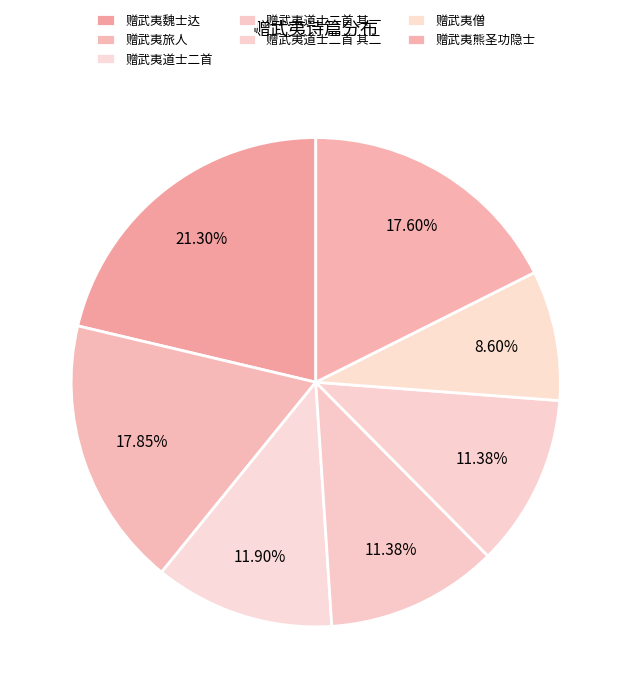

How many slices are in this pie chart?

7